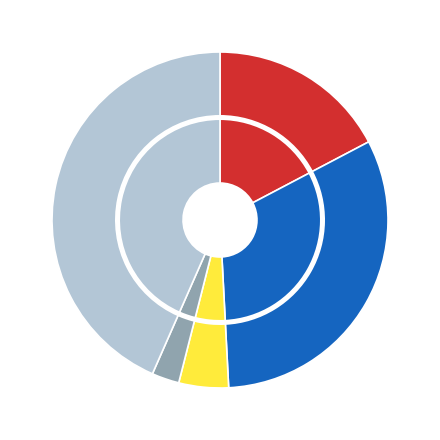

Count the number of slices in the pie.

5